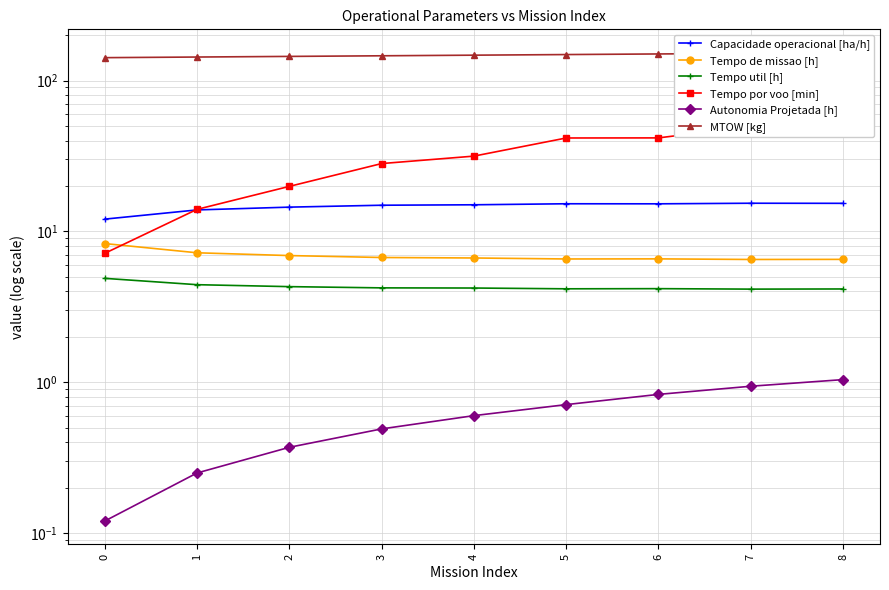

True or false: Tempo por voo [min] has more than 1 interior local peaks.

False